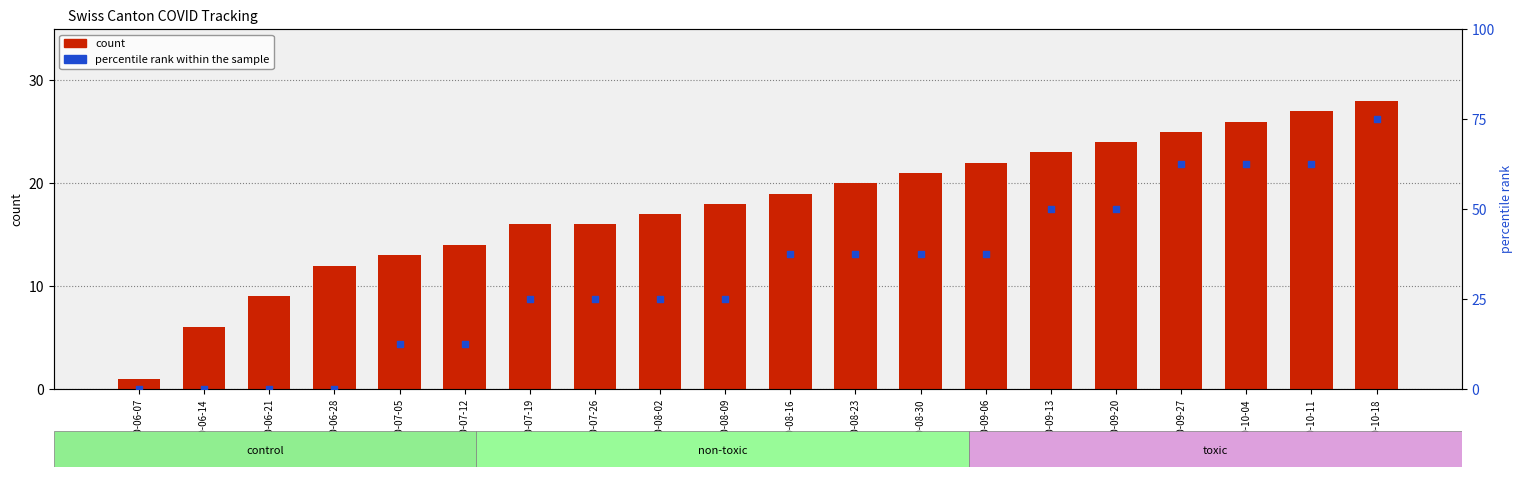

Which series reaches the maximum Y coordinate?

percentile rank within the sample